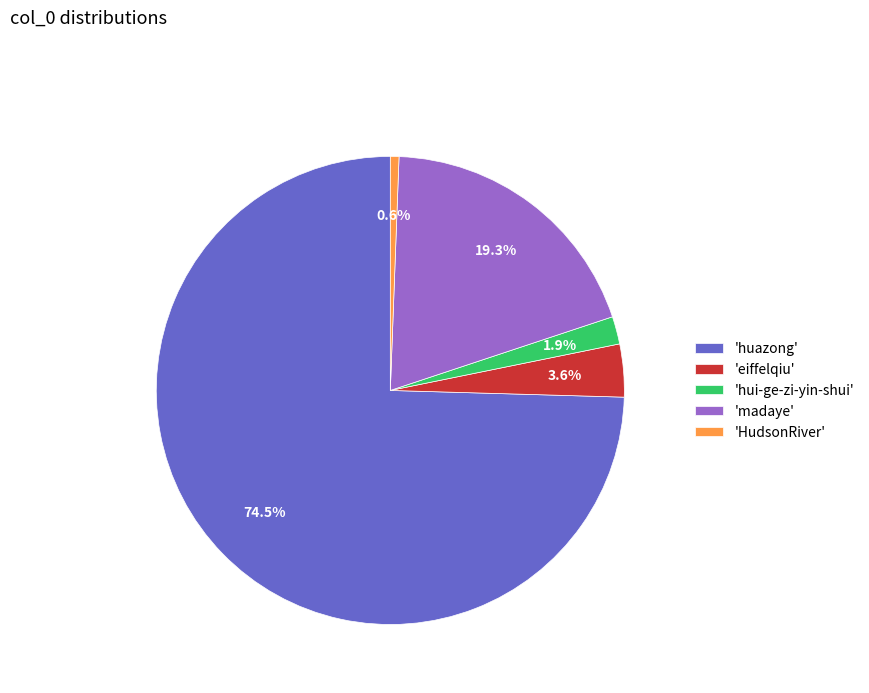

Combined, what portion of the pie is 'eiffelqiu' and 'huazong'?

78.2%